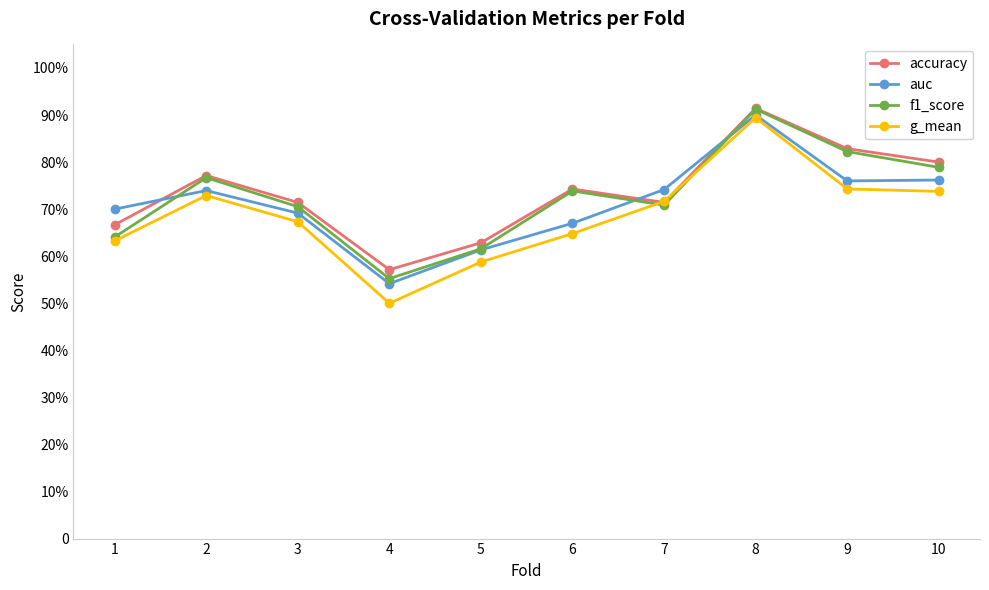

Does the chart have visible grid lines?

No